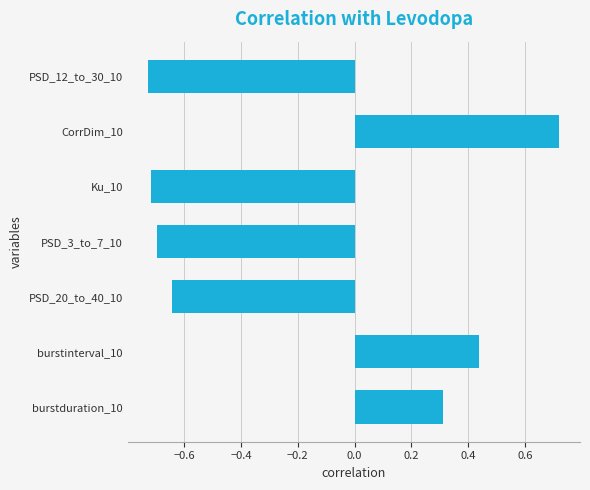

Which category has the highest value across all series?

CorrDim_10